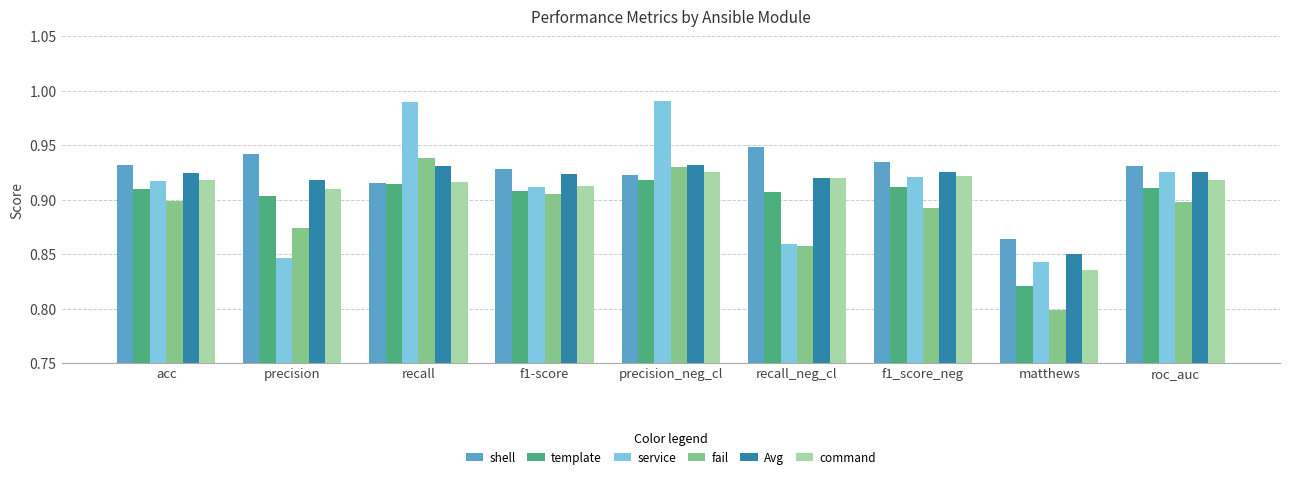

True or false: template has a value of 0.9 at roc_auc.

True